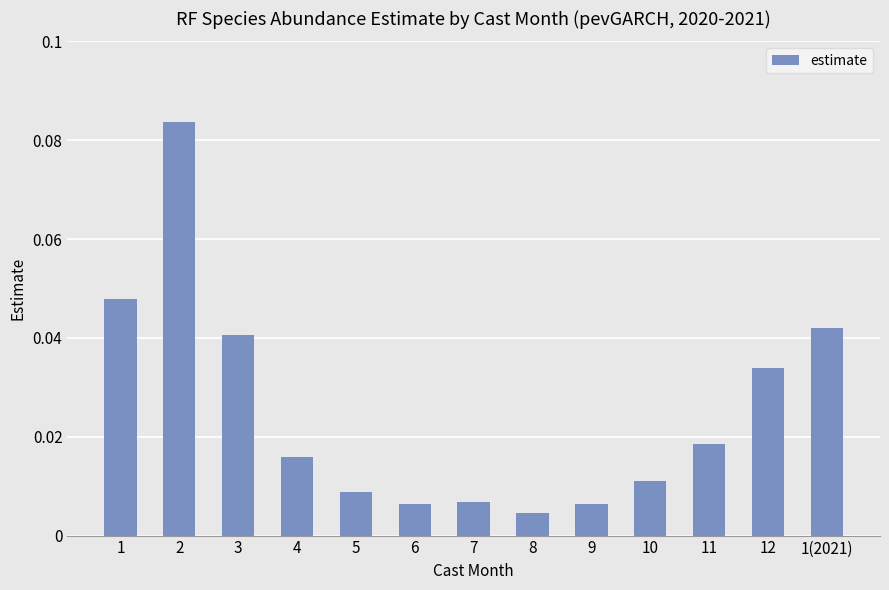

Are the bars horizontal?

No